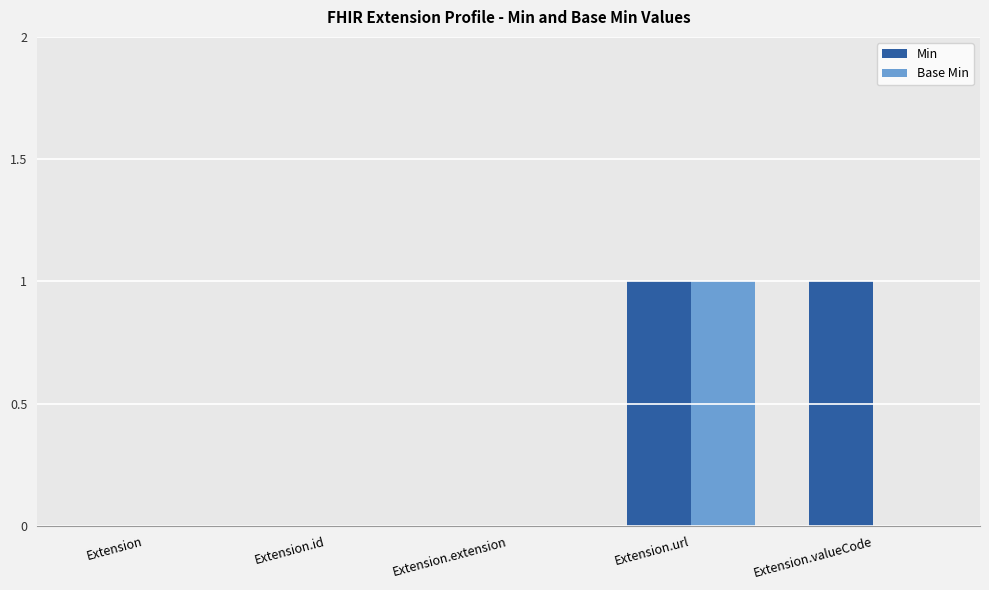

Is the value of Min at Extension.id greater than the value of Base Min at Extension.url?

No